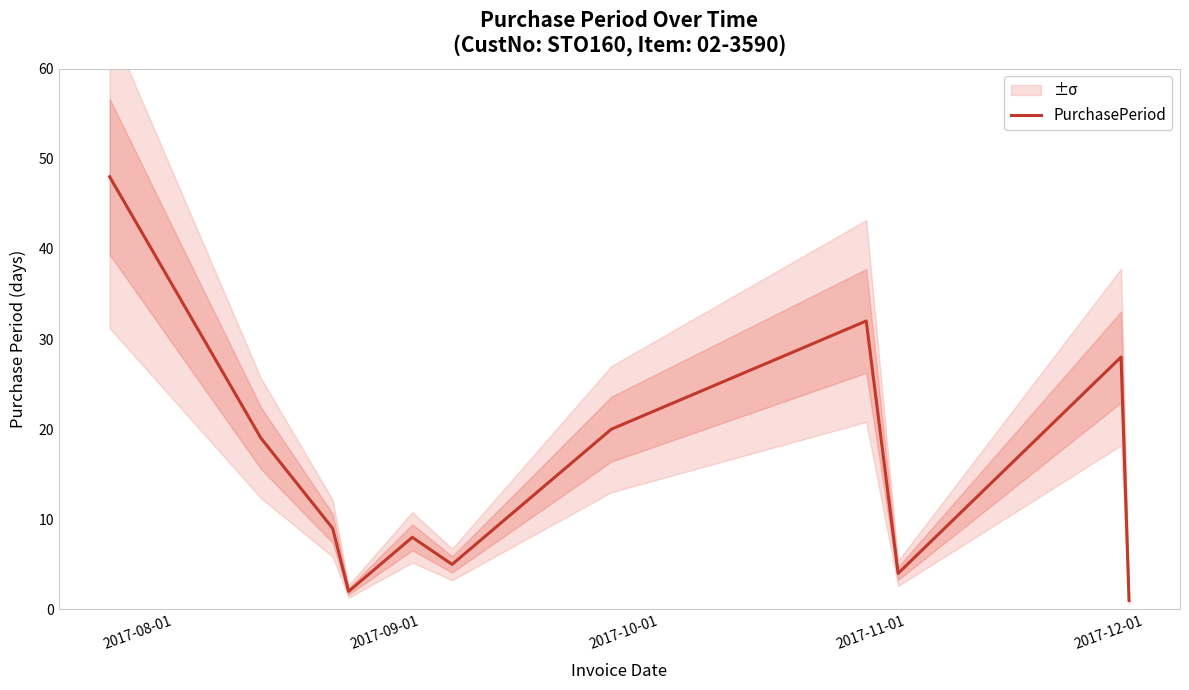

What is the maximum value for PurchasePeriod?

48